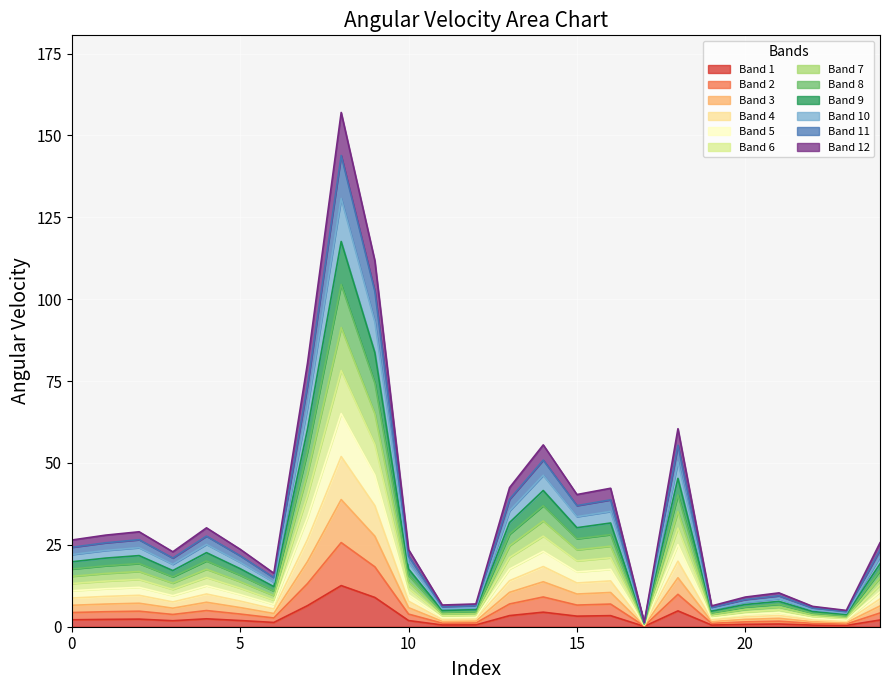

What is the change in value from 5 to 20?

-1.2